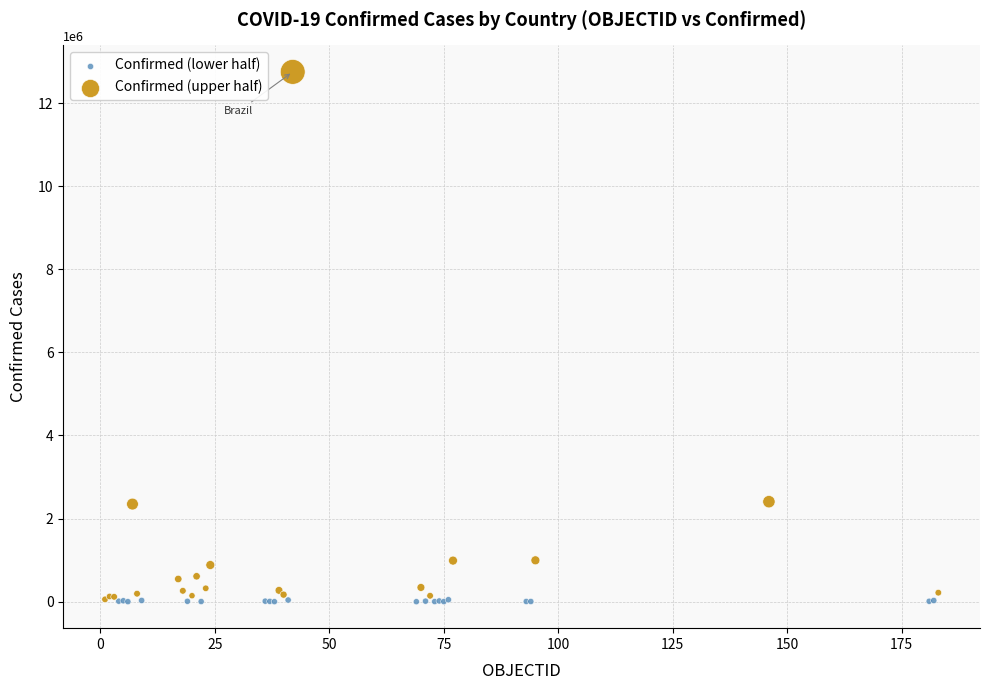

Which series has the largest Y range (max minus min)?

Confirmed (upper half)